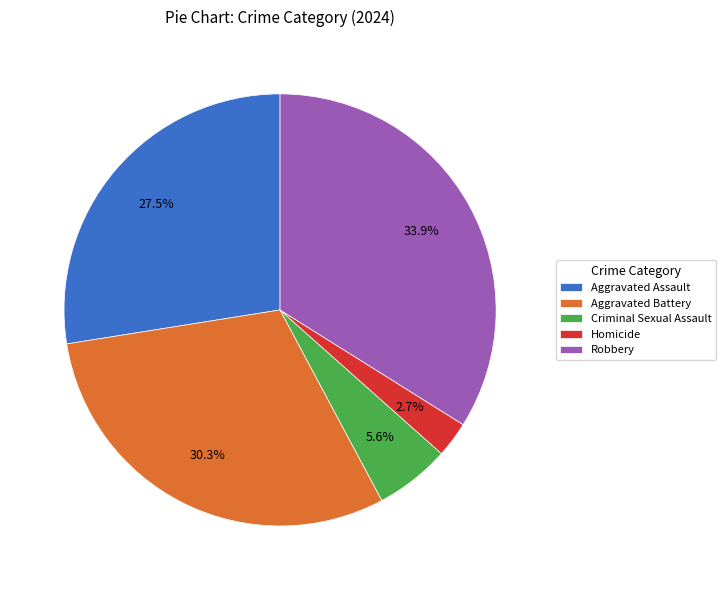

Combined, what portion of the pie is Aggravated Battery and Robbery?

64.2%